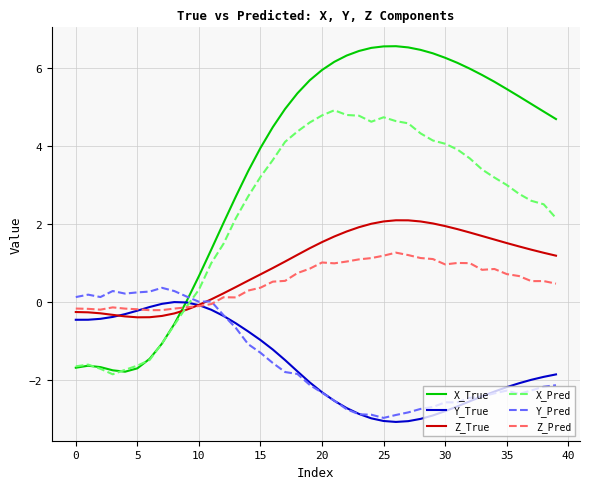

True or false: Z_Pred and X_True intersect in this chart.

True